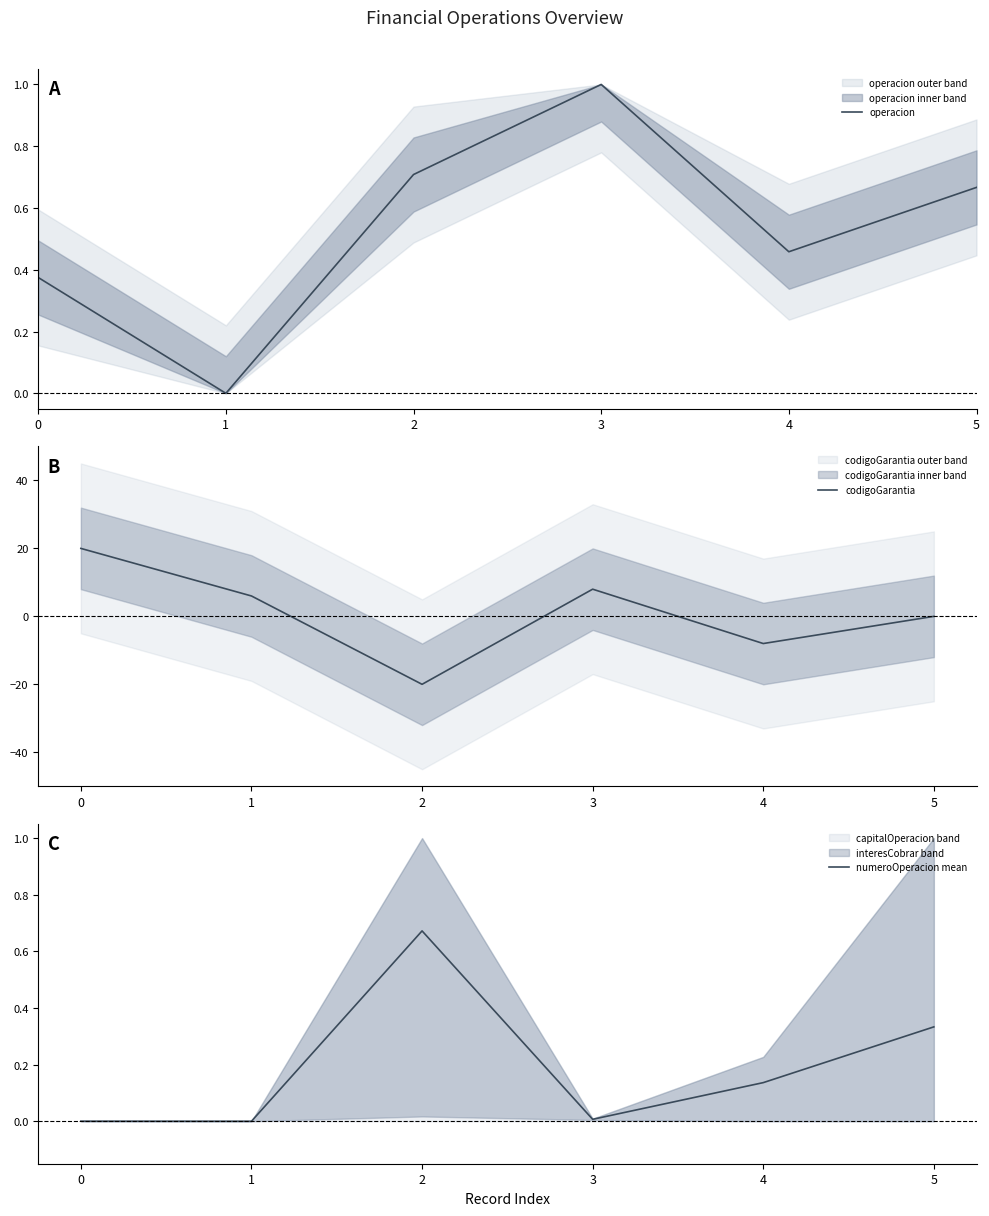

What is the sum of the numeroOperacion mean values at 4 and 5?

0.5